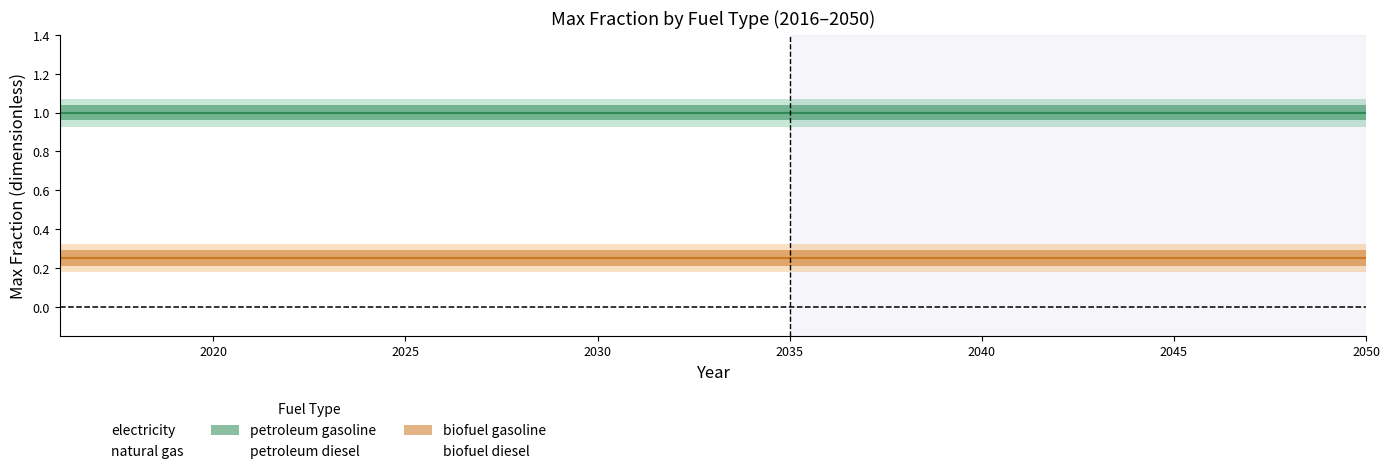

Rank the series by their maximum value, from highest to lowest.

petroleum gasoline, biofuel gasoline, electricity, natural gas, petroleum diesel, biofuel diesel